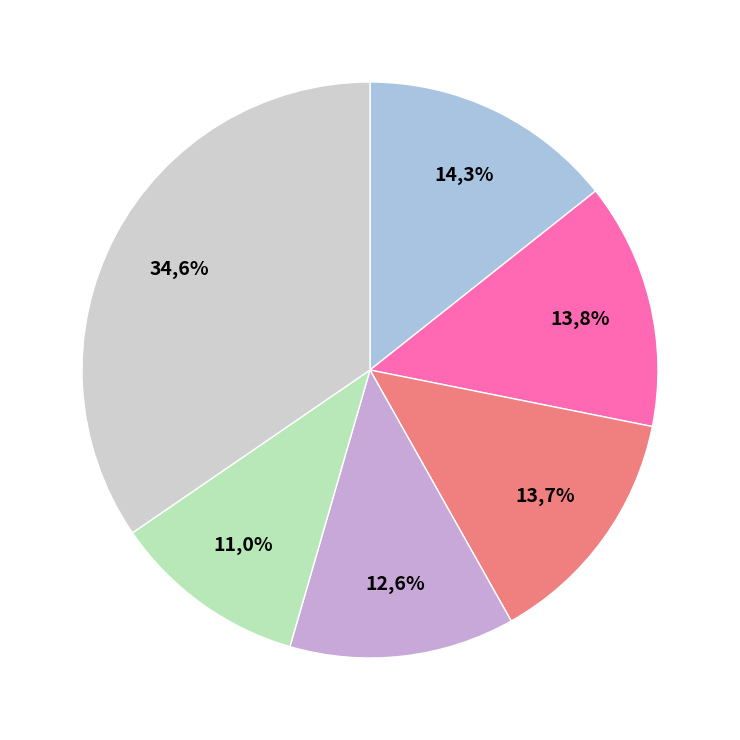

How many slices are in this pie chart?

6